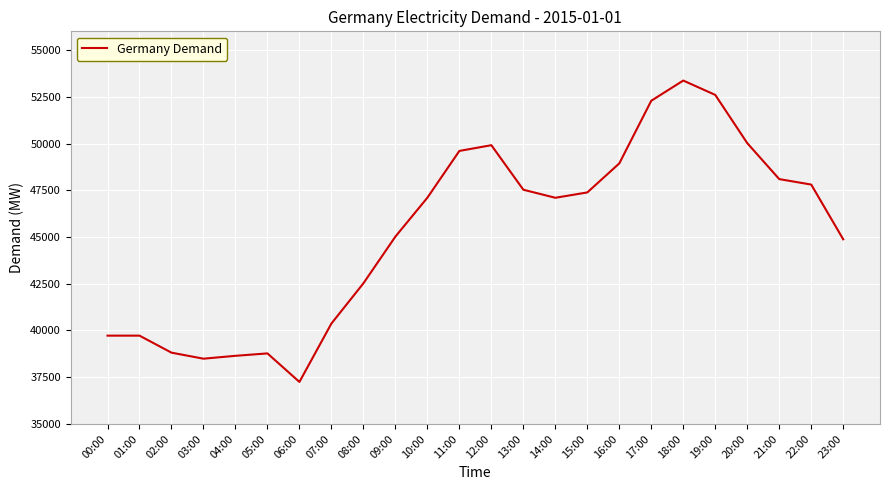

How many series are shown in this chart?

1